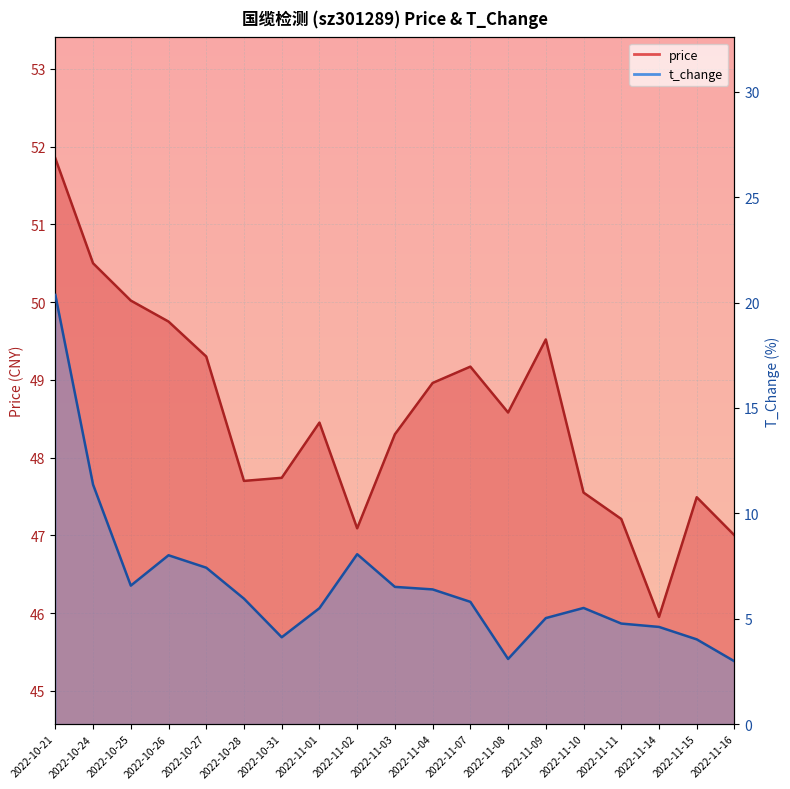

The t_change series shows 8.0 at 2022-10-26. True or false?

True